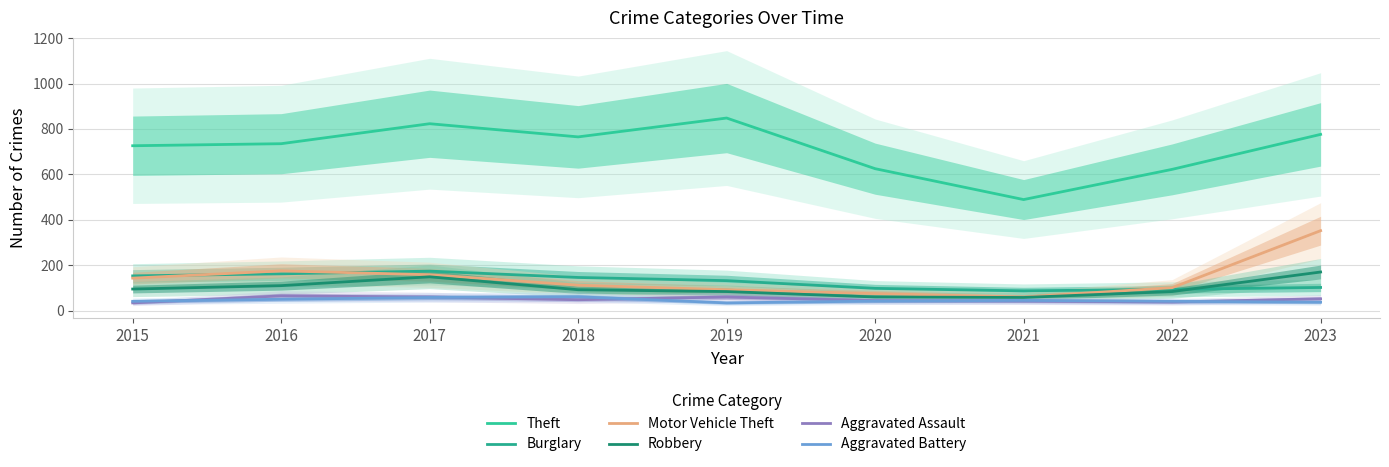

What is the difference between the maximum and minimum values in the Burglary series?

87